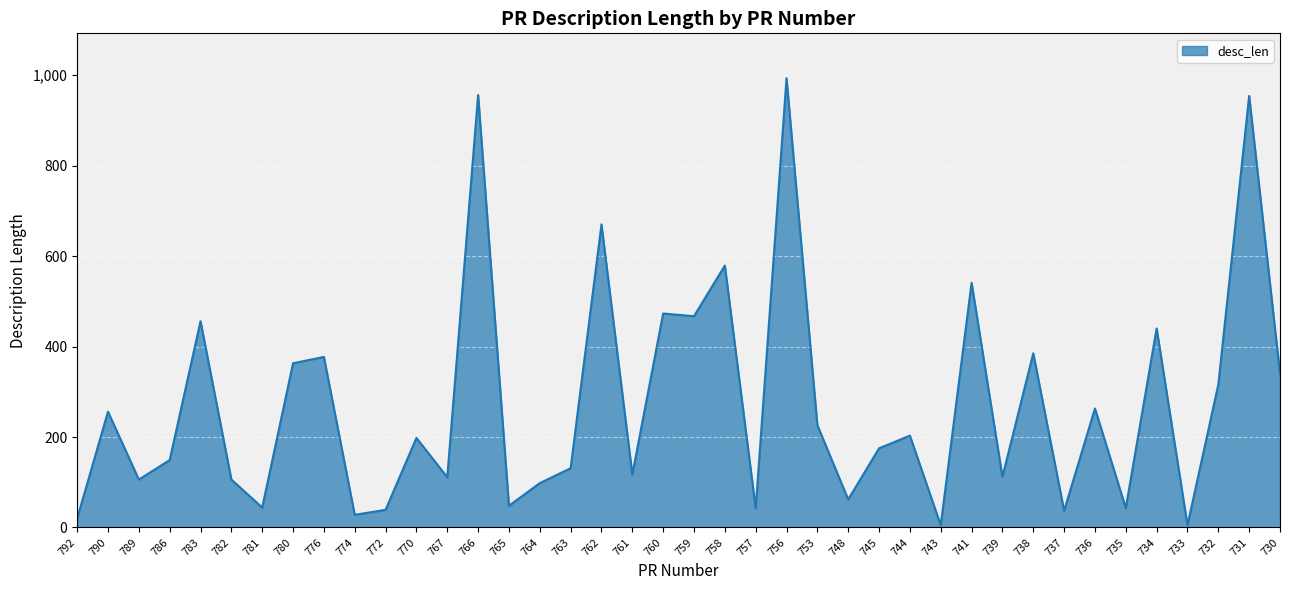

What is the maximum value shown in the chart?

993